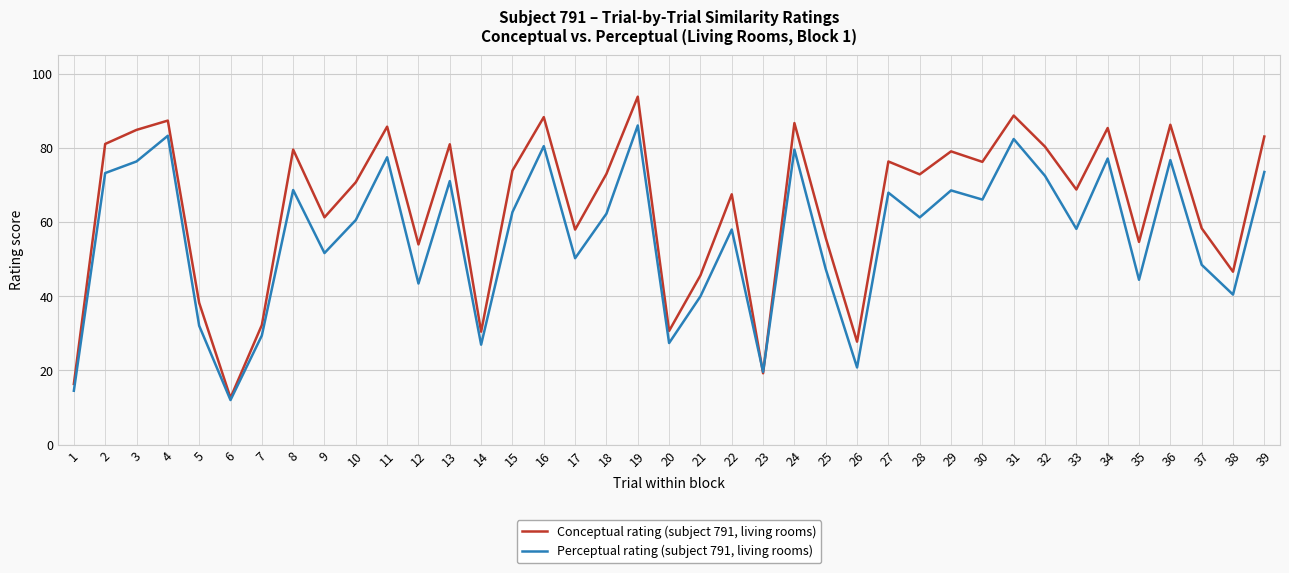

The value of Perceptual rating (subject 791, living rooms) at 2 is 73.2. True or false?

True